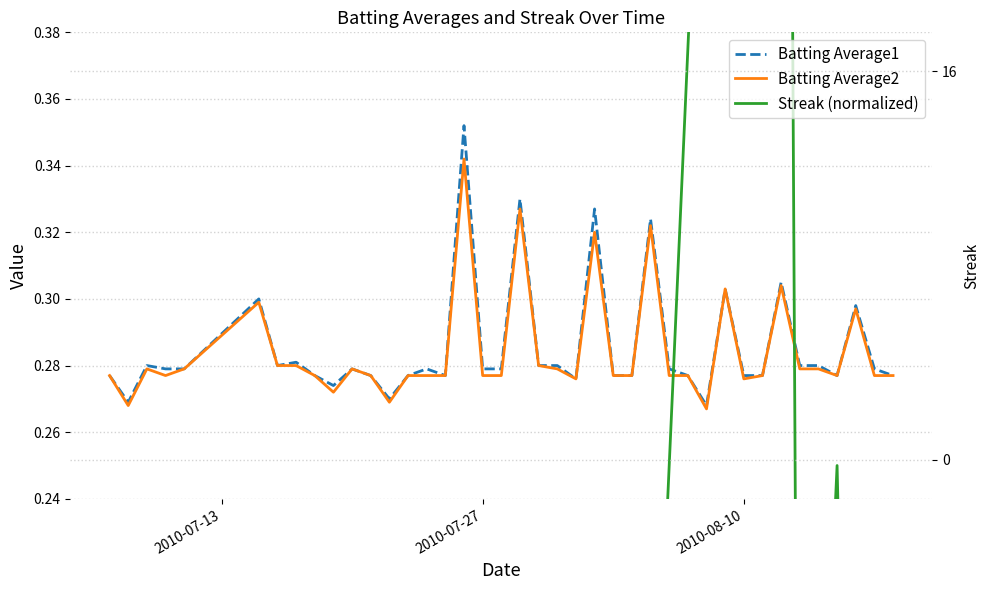

What is the maximum value for Streak (normalized)?

1.0